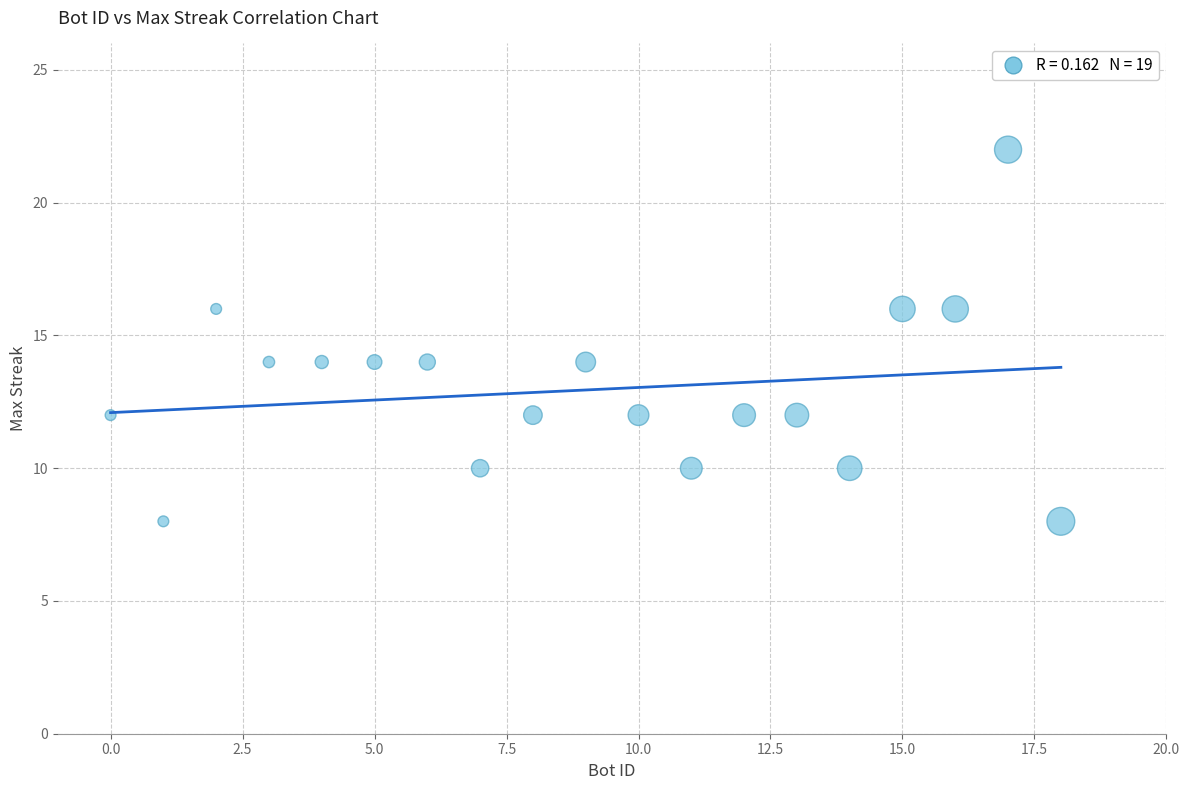

What is the range of Y values (max minus min)?

14